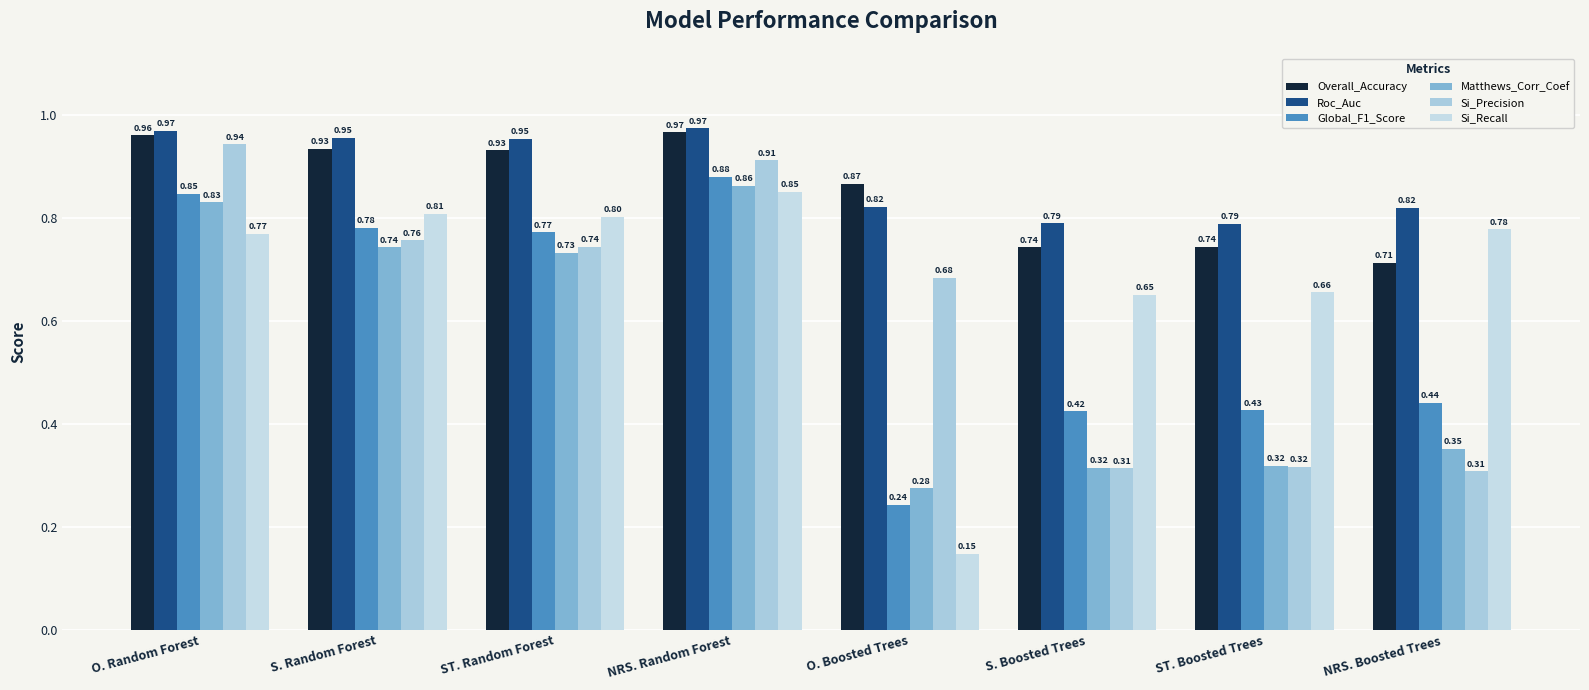

The value of Overall_Accuracy at NRS. Boosted Trees is 0.7. True or false?

True